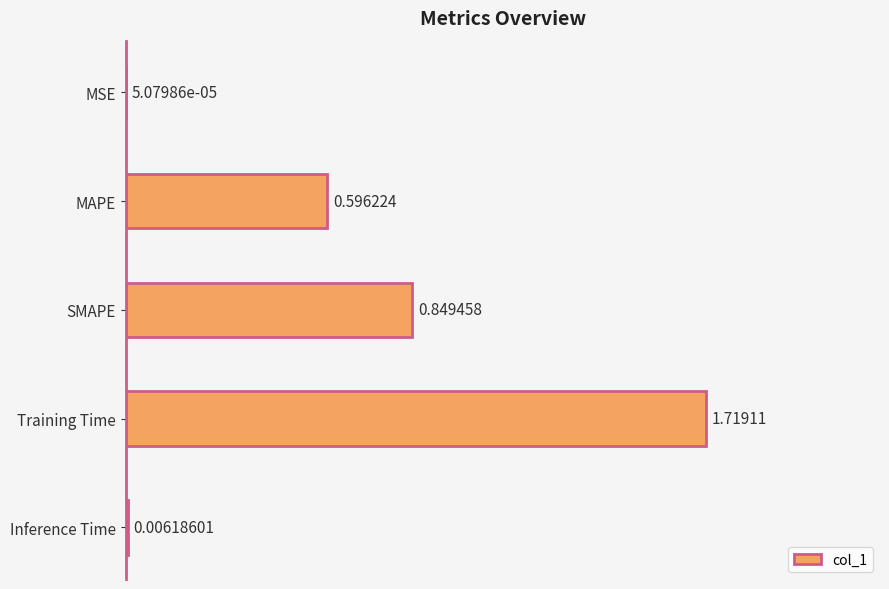

Where is the data nearest to the value 0?

MSE